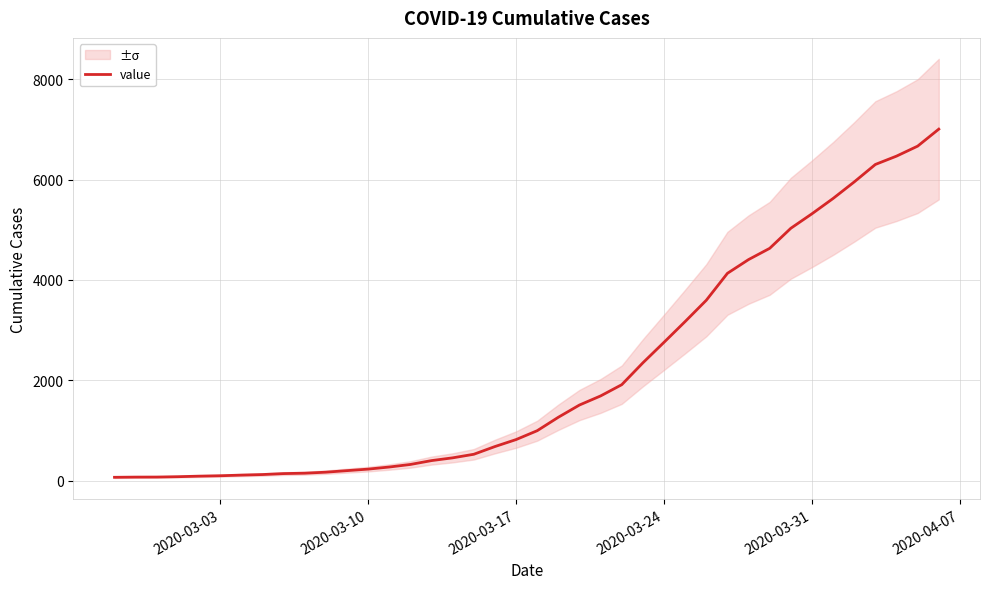

True or false: there are more than 2 points higher than both neighbors.

False